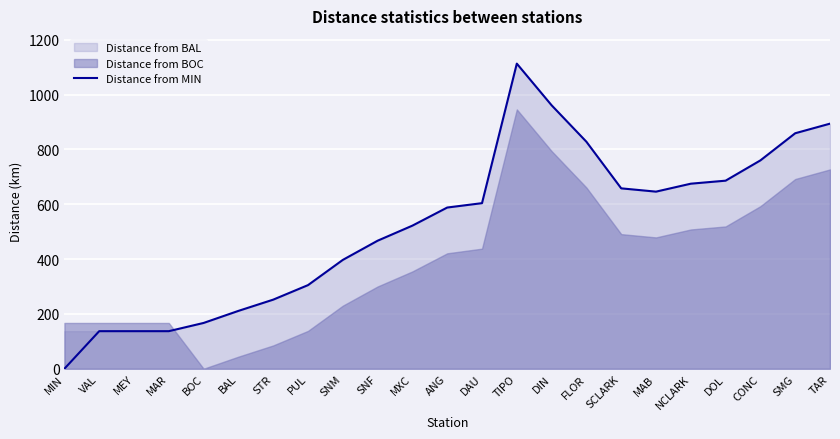

How many interior local valleys (lower than both neighbors) does the data have?

1